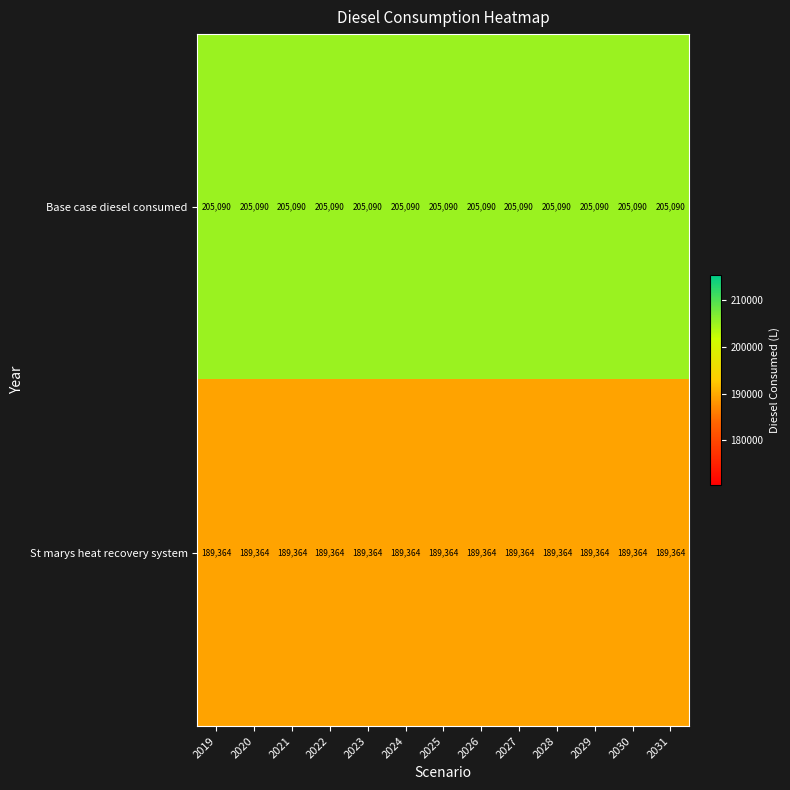

True or false: St marys heat recovery system has a value of 47616 at 2029.

False